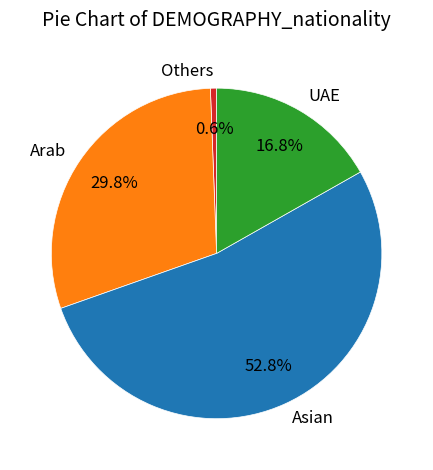

Which slice is the largest?

Asian